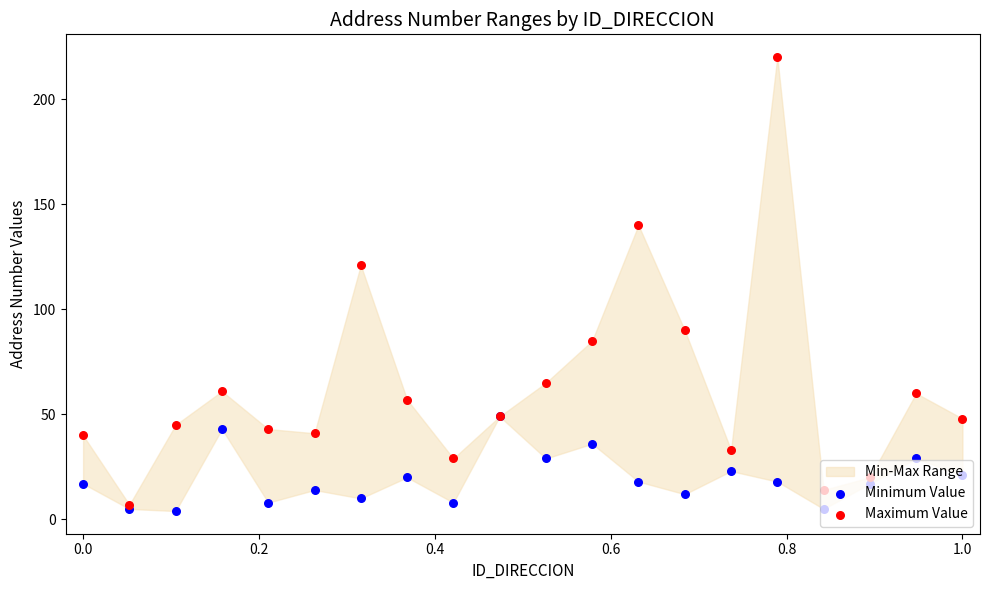

Is the value of Minimum Value at 0.0 greater than the value of Maximum Value at 19?

No